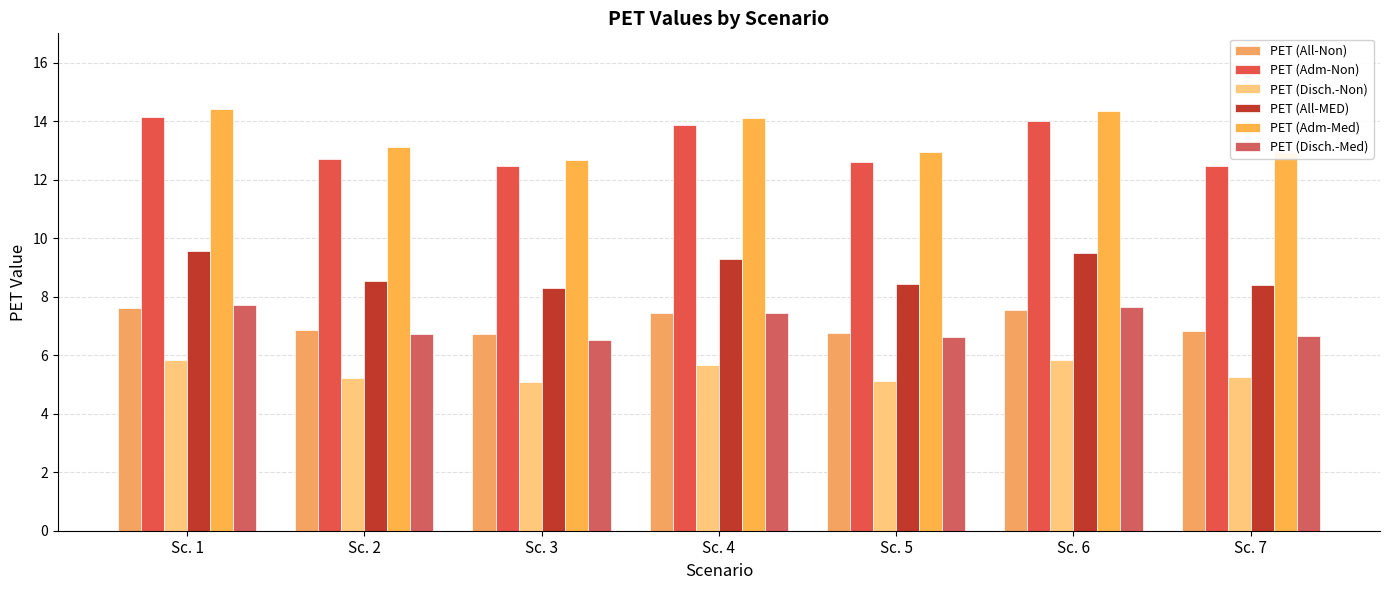

Is it true that PET (Disch.-Med) equals 7.4 at Sc. 4?

True